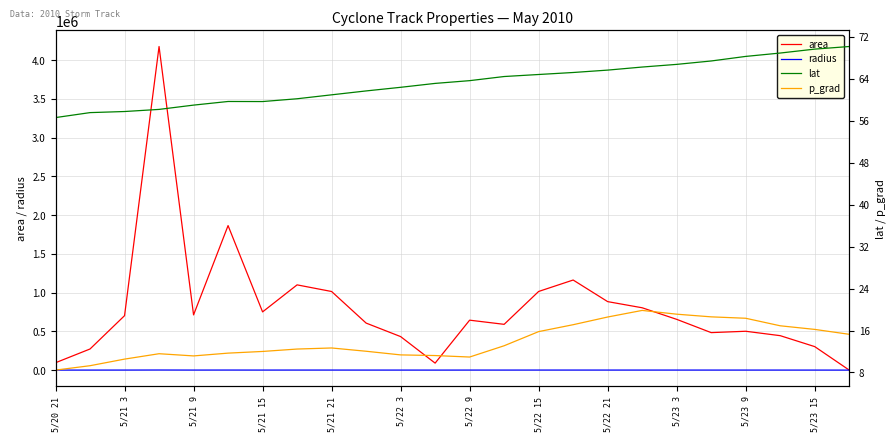

What is the value of the lat point at the 6th from the left?

59.7